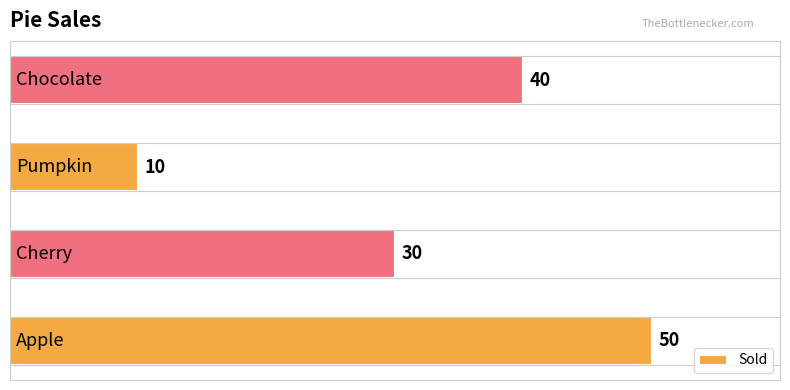

How many data points are less than 40?

2